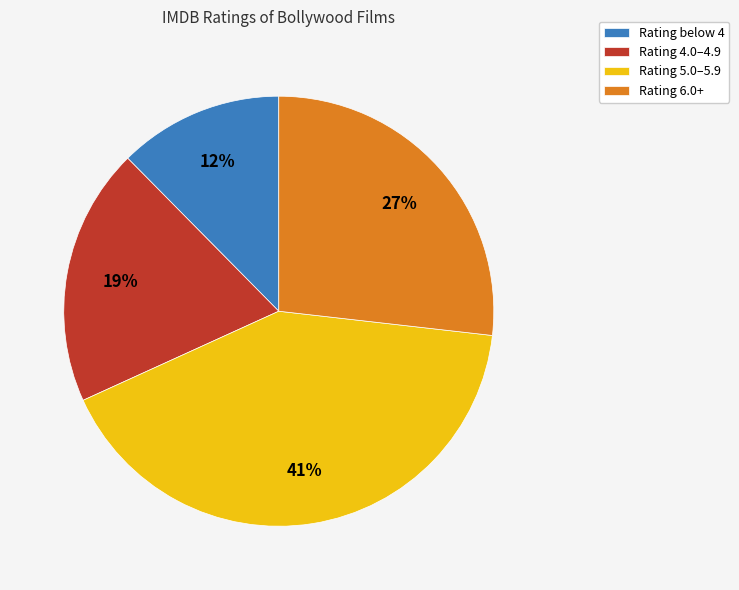

How many segments does this pie chart have?

4